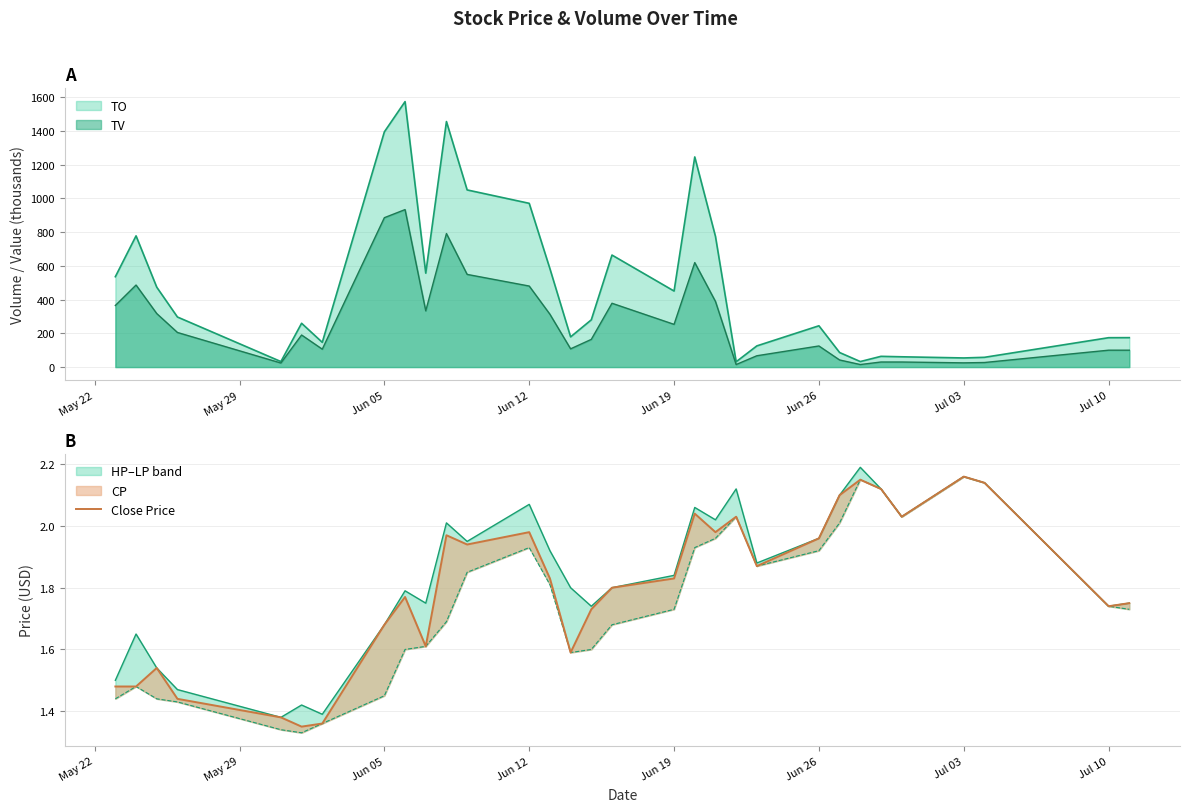

How many lines are shown in the chart?

1